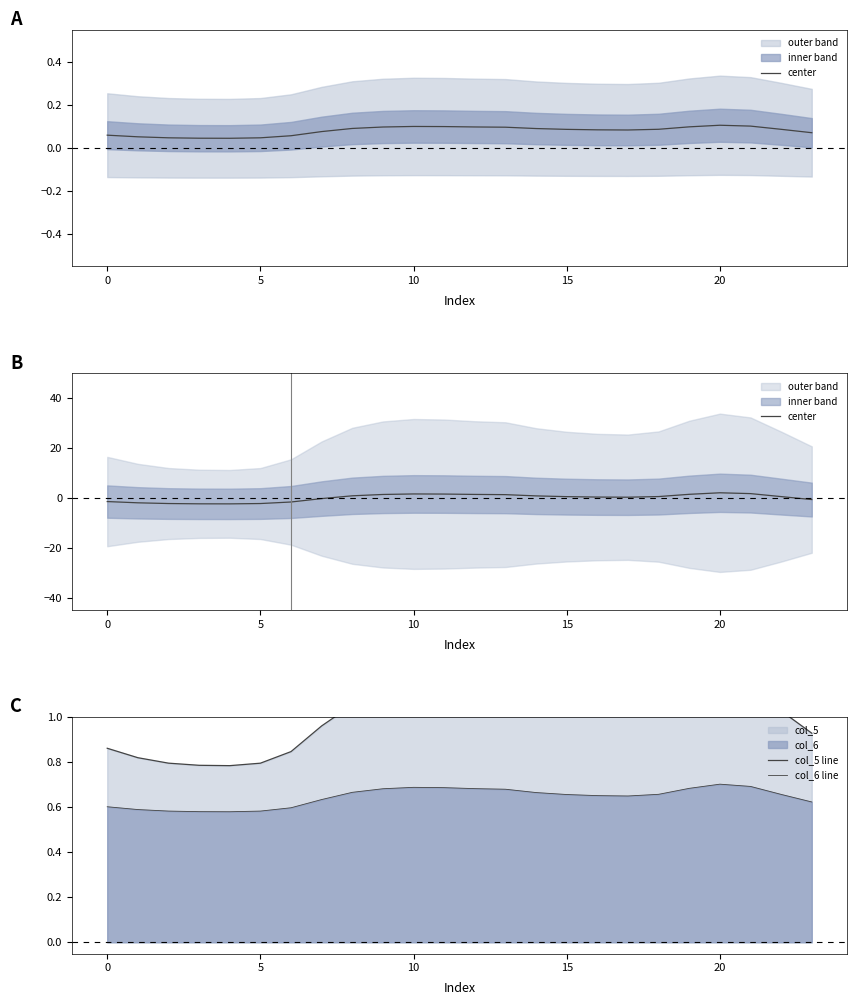

Reading right to left, list all the values displayed in this chart.

center: -0.7	0.5	1.7	2.0	1.4	0.5	0.2	0.3	0.5	0.8	1.3	1.4	1.5	1.5	1.3	0.8	-0.3	-1.7	-2.3	-2.4	-2.4	-2.3	-2.0	-1.5
col_5 line: 0.9	1.0	1.1	1.2	1.1	1.0	1.0	1.0	1.0	1.0	1.1	1.1	1.1	1.1	1.1	1.1	1.0	0.8	0.8	0.8	0.8	0.8	0.8	0.9
col_6 line: 0.6	0.7	0.7	0.7	0.7	0.7	0.6	0.7	0.7	0.7	0.7	0.7	0.7	0.7	0.7	0.7	0.6	0.6	0.6	0.6	0.6	0.6	0.6	0.6